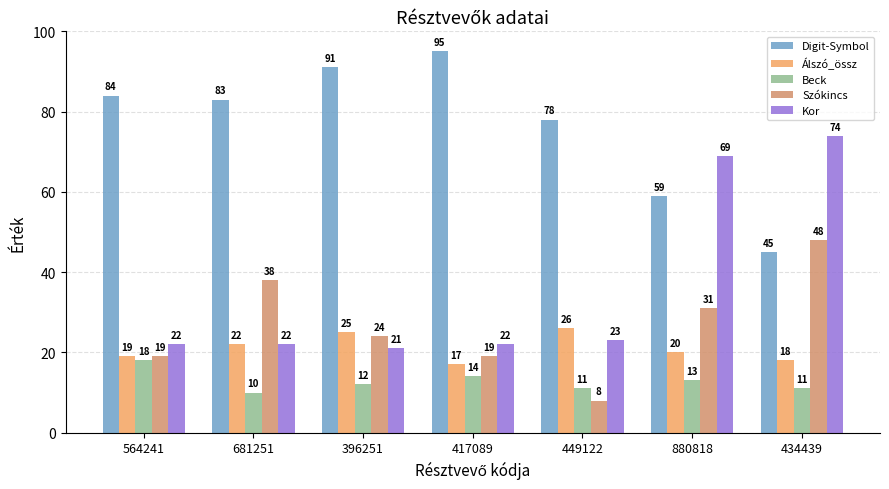

The value of Szókincs at 564241 is 9. True or false?

False